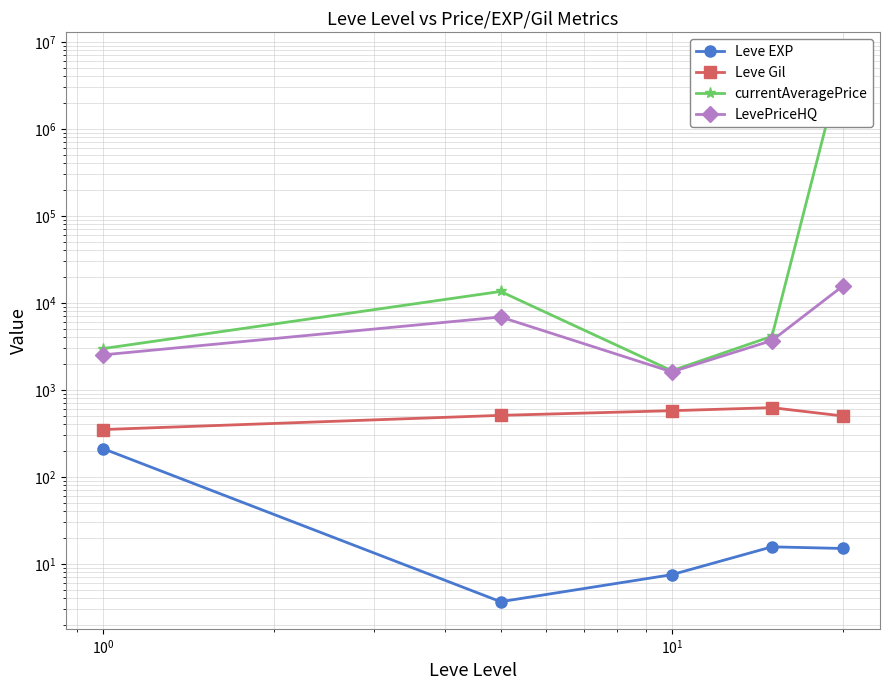

List the series in order of their peak value, highest first.

currentAveragePrice, LevePriceHQ, Leve Gil, Leve EXP